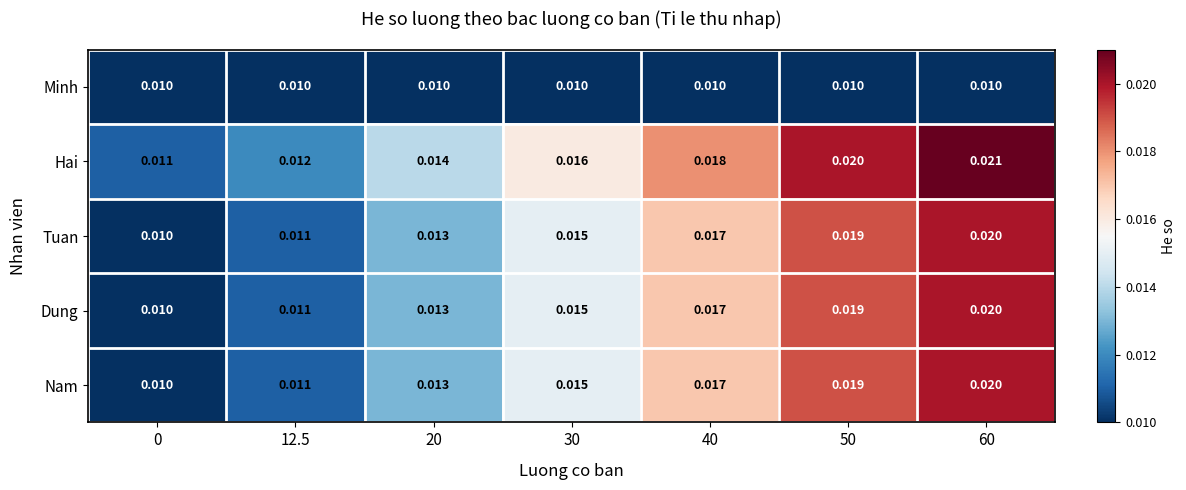

Is the value of Nam at 20 greater than the value of Hai at 12.5?

Yes